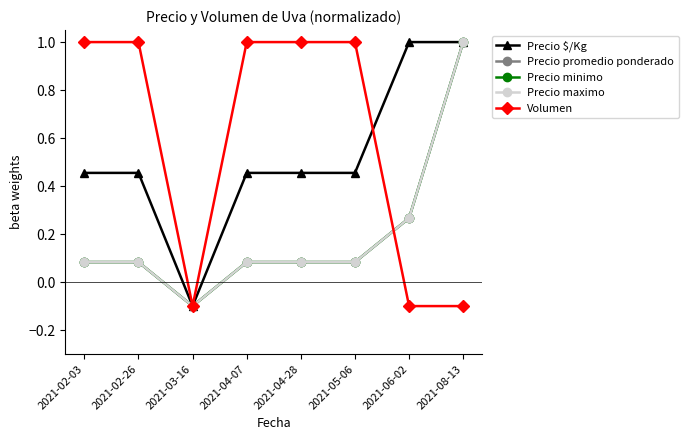

What is the label of the 8th point from the left?

2021-08-13